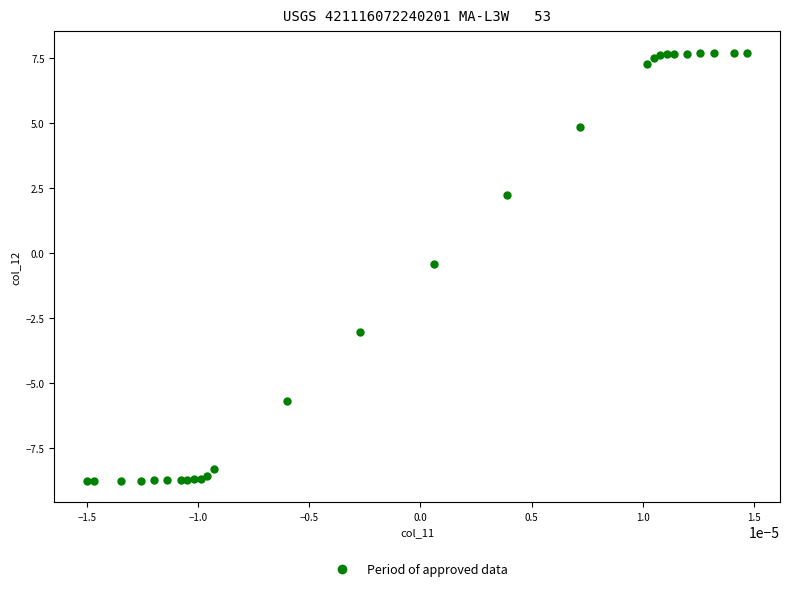

What Y value in the scatter plot is closest to 0?

-0.4